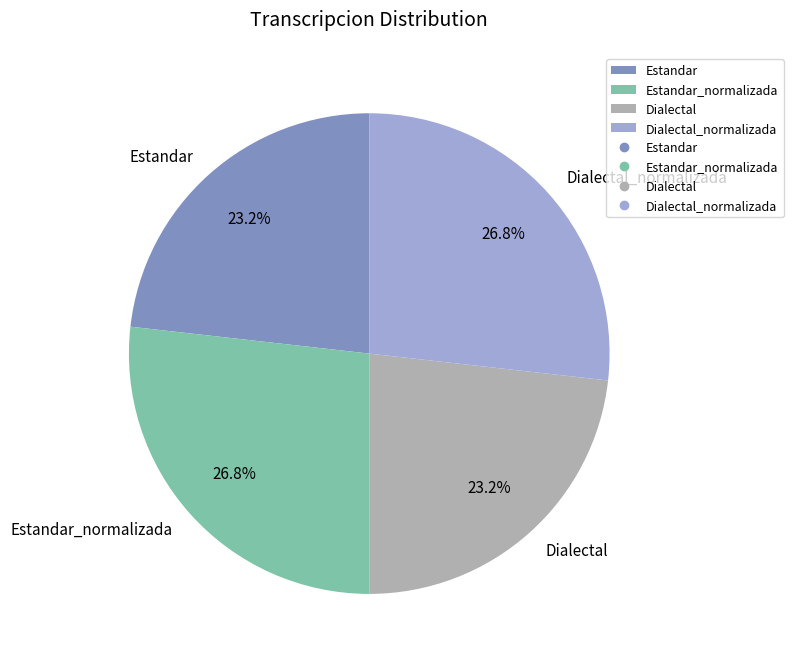

The Dialectal_normalizada slice represents 33% of the pie. True or false?

False